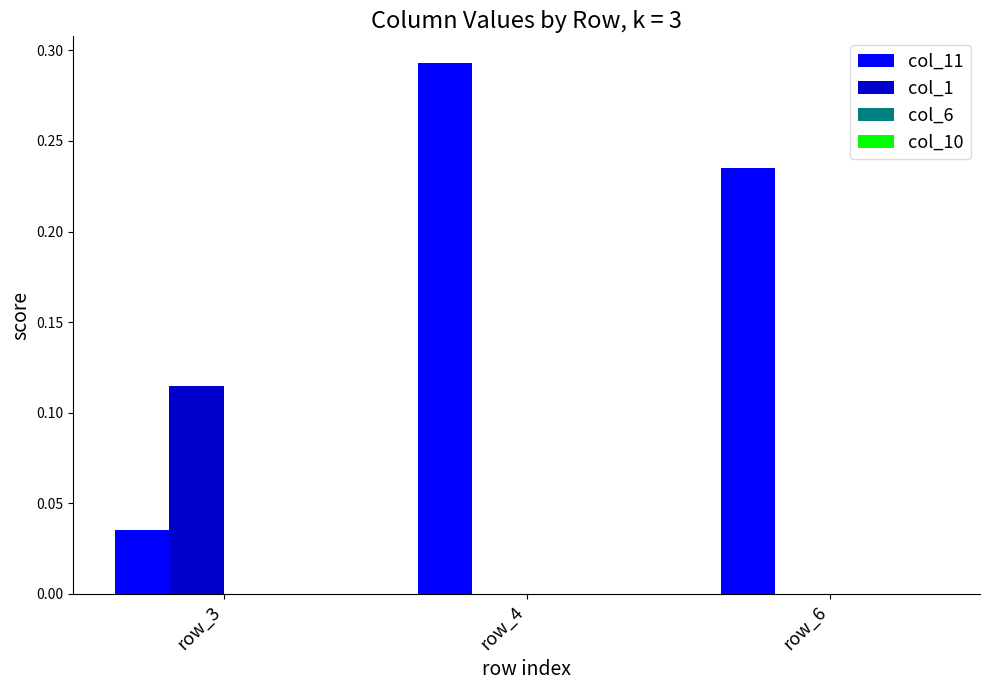

What is the sum of all col_11 values?

0.6